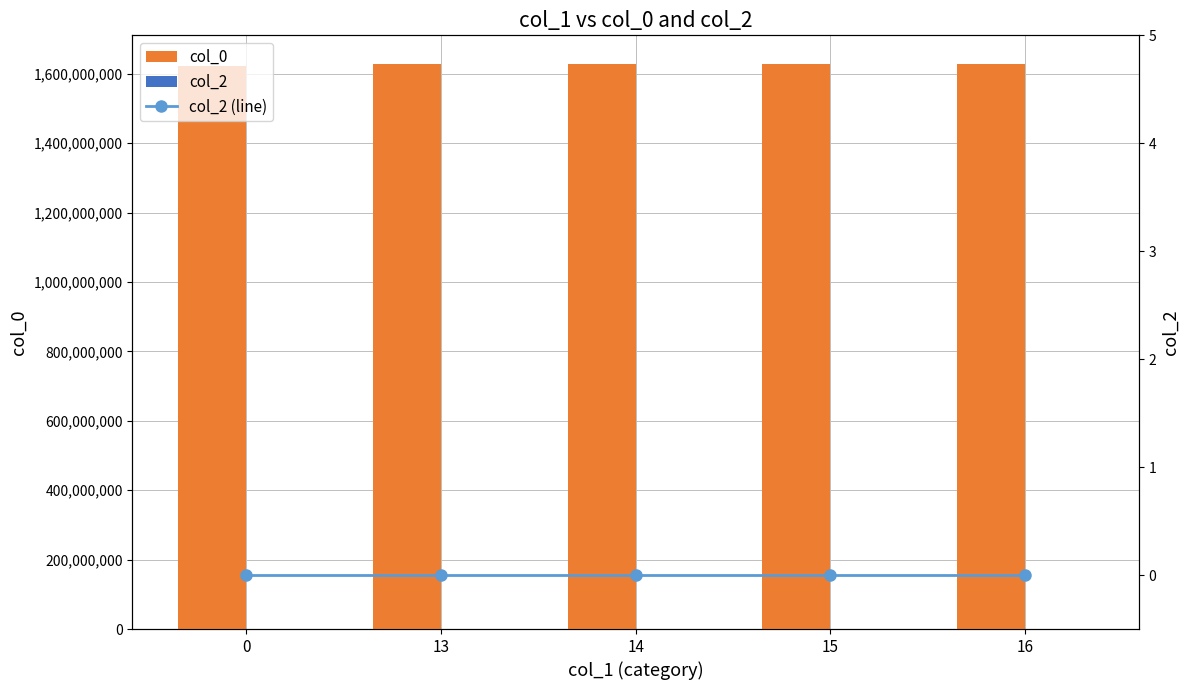

Reading left to right, what are all the values shown in this chart?

col_0: 1623600873	1629382769	1628983185	1628964978	1627575343
col_2: 0	0	0	0	0
col_2 (line): 0	0	0	0	0